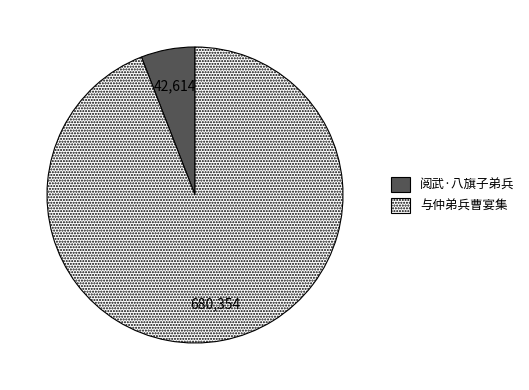

Which slice represents more than half of the pie?

与仲弟兵曹宴集